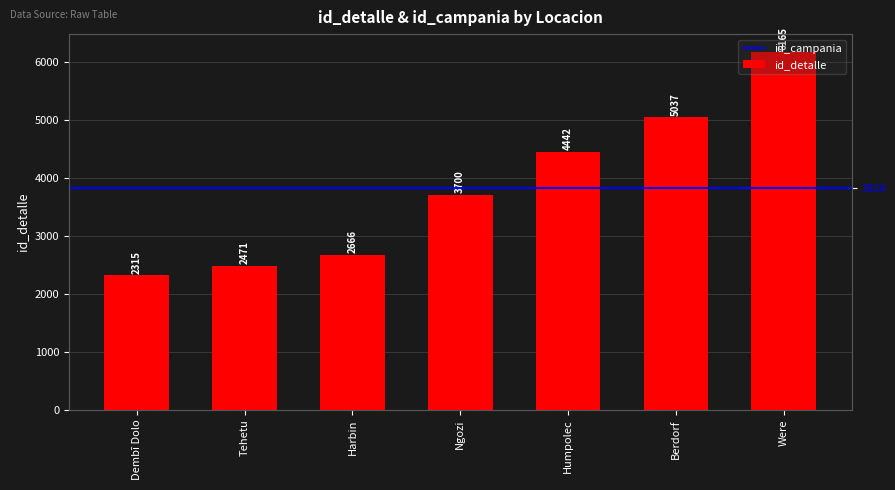

Is it true that the value at Harbin is 2666?

True